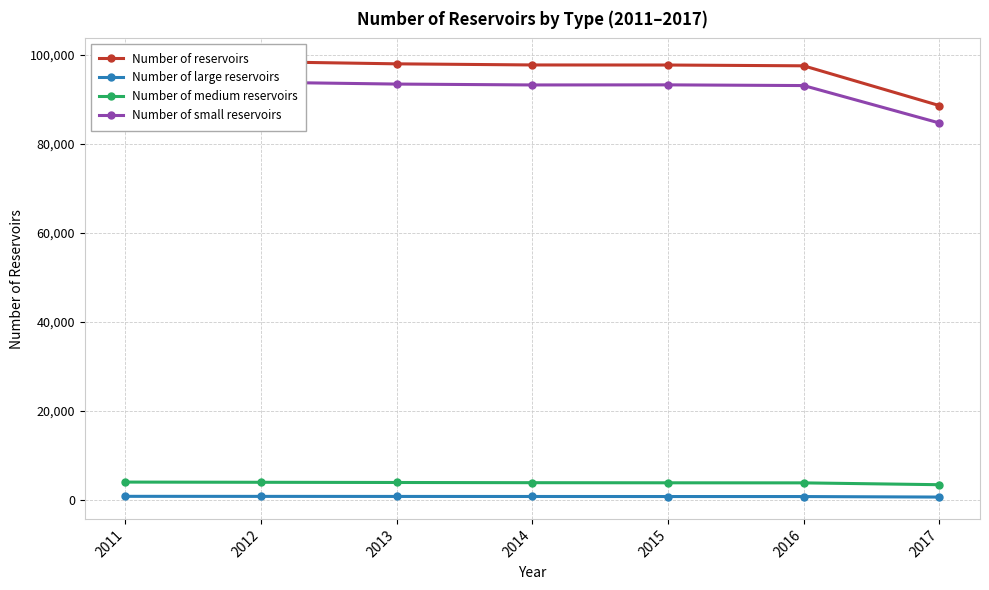

Which label corresponds to the largest value in the chart?

2011